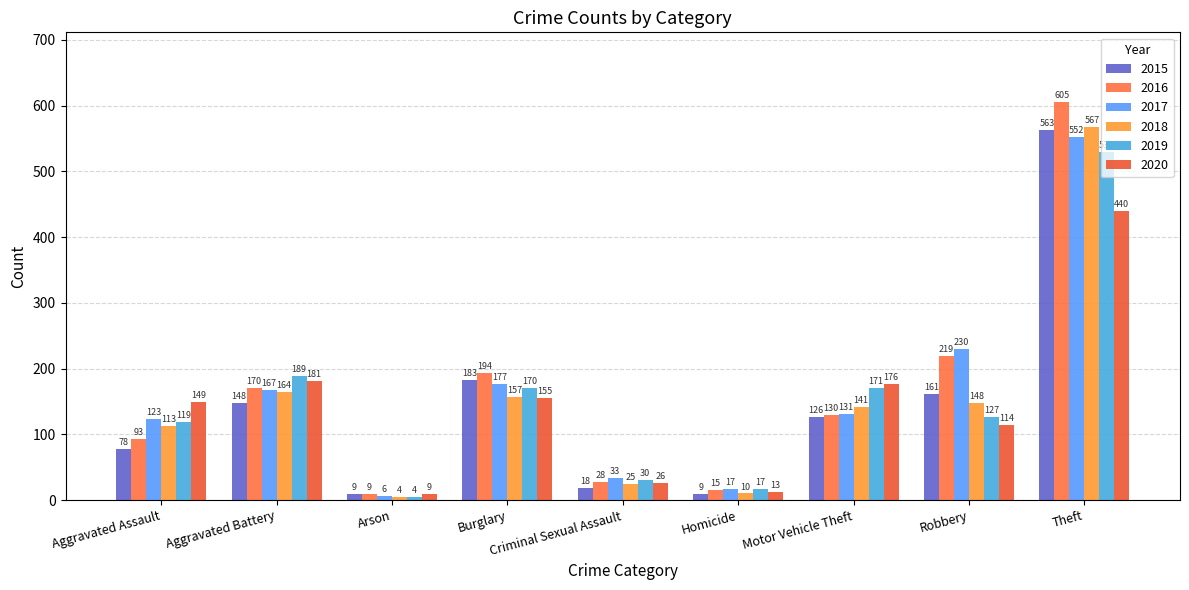

What are all the series names shown in the legend?

2015, 2016, 2017, 2018, 2019, 2020